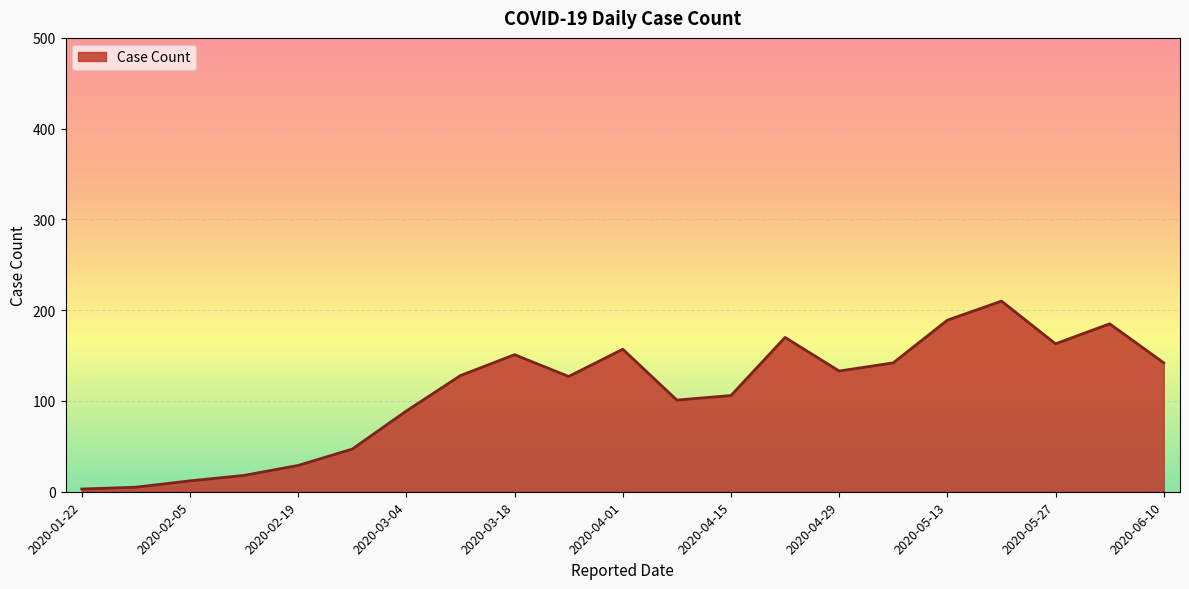

What is the greatest value displayed?

210